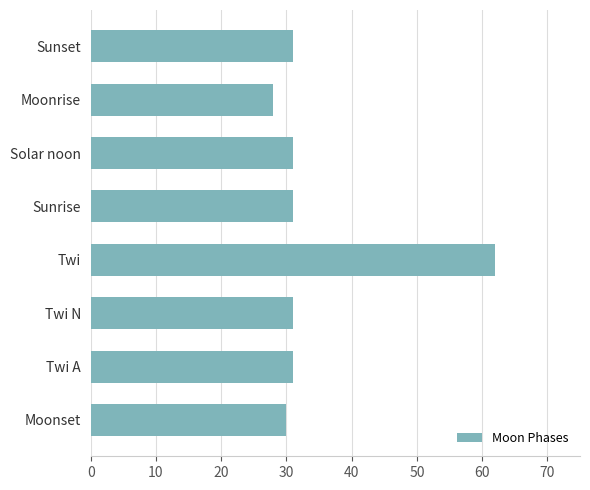

What is the difference between the maximum and minimum values?

34